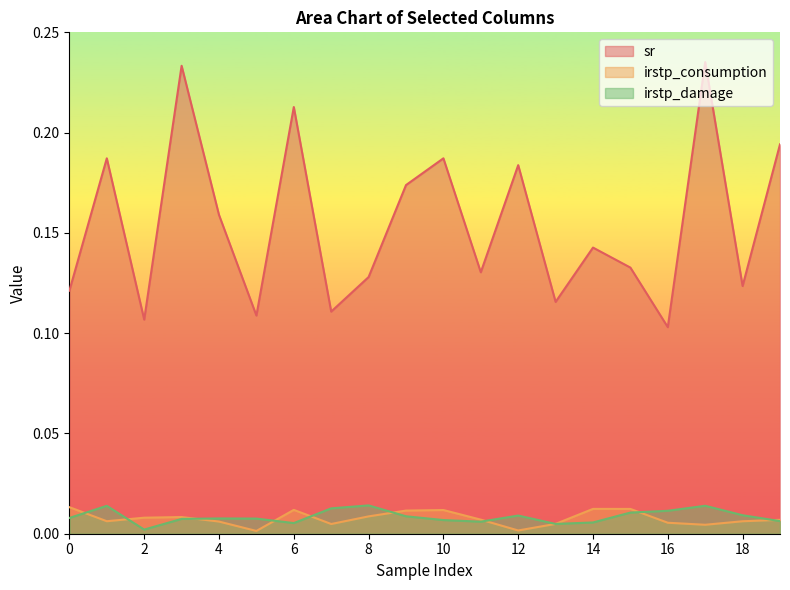

What is the total value across all series at 15?

0.2